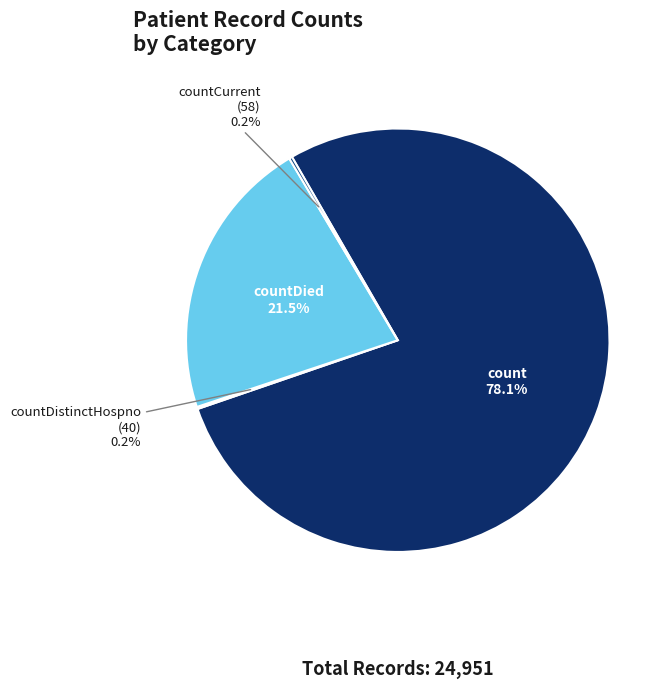

Is there any slice that represents more than half of the pie?

Yes